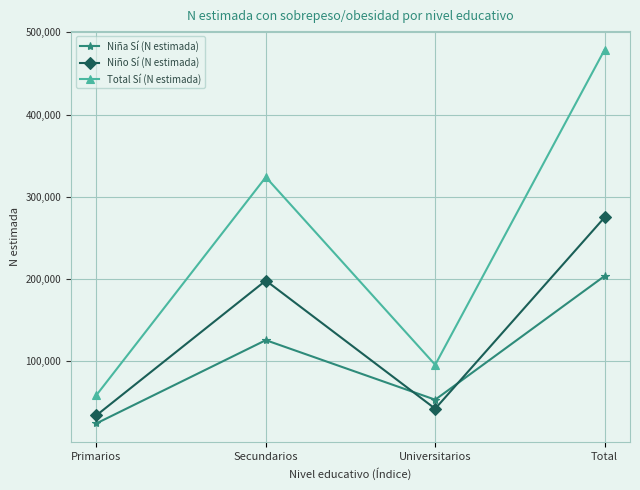

What is the approximate value of Niño Sí (N estimada) at Secundarios, to the nearest 10?

198190